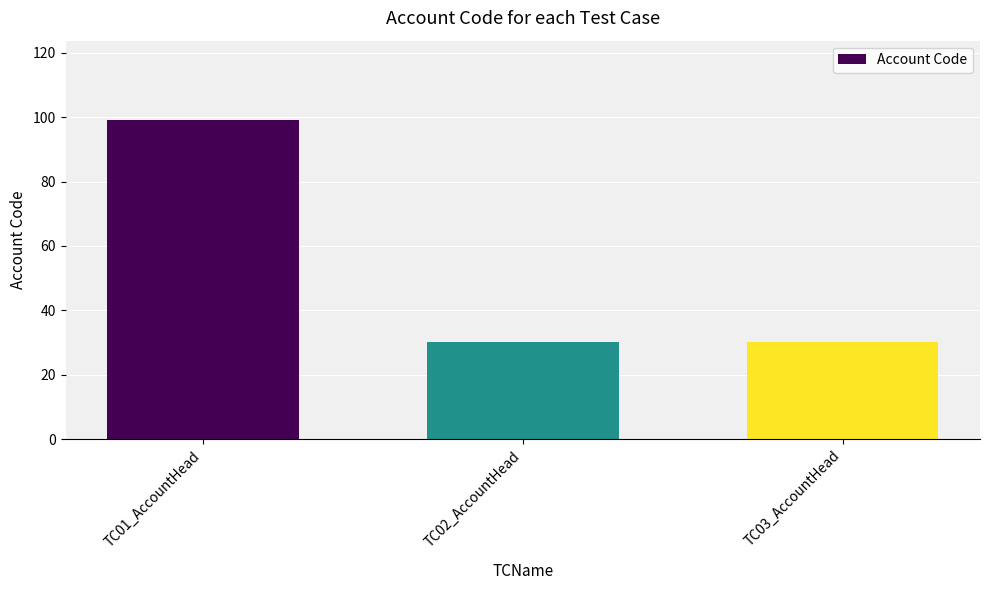

Reading right to left, transcribe all the data shown in this chart.

30	30	99